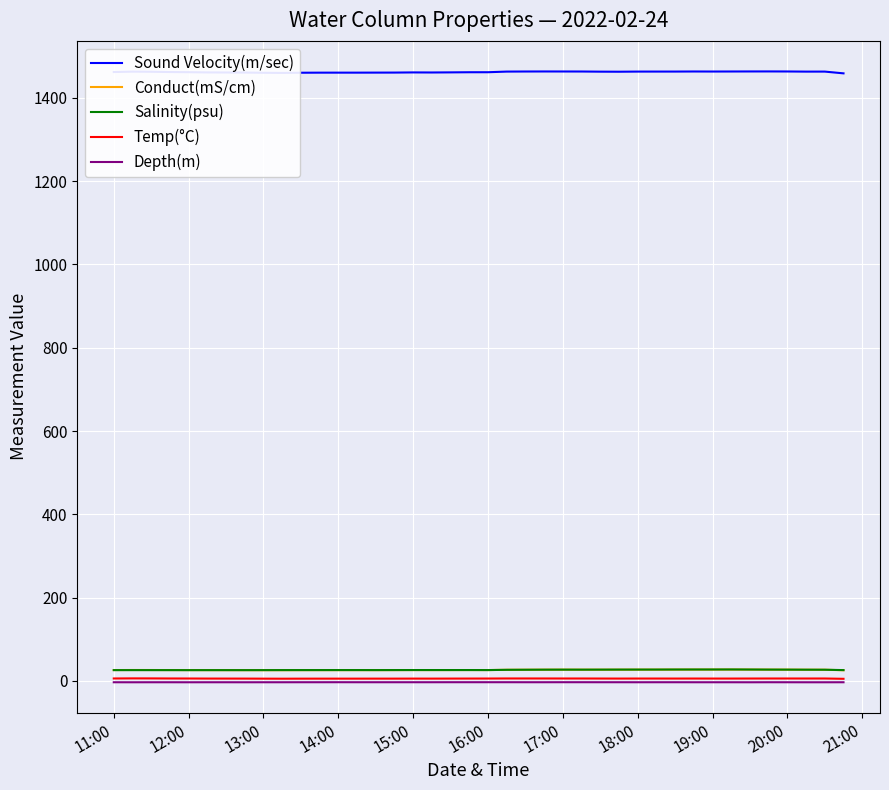

Which series has the largest total across all categories?

Sound Velocity(m/sec)